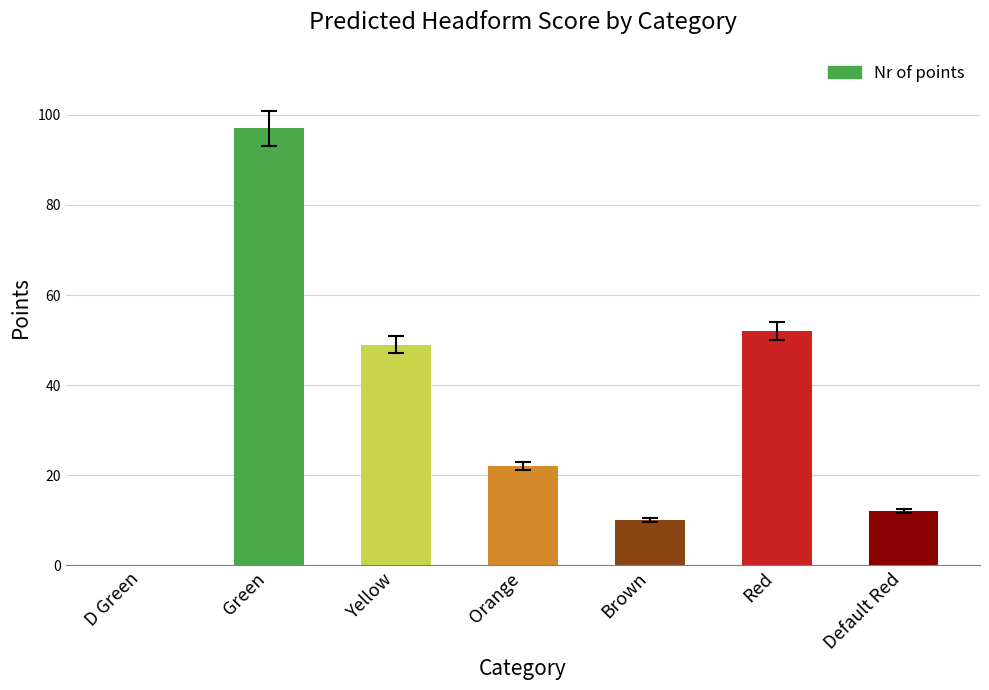

What is the sum of all values?

242